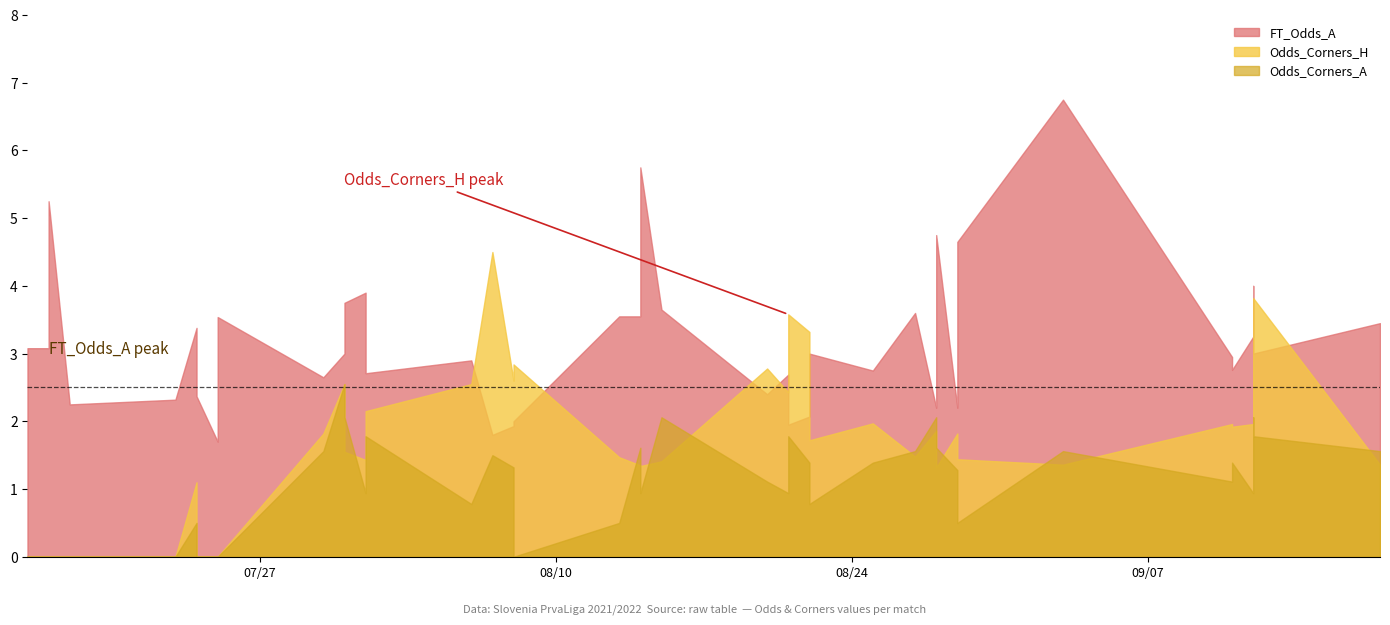

At which category is the sum across all series the highest?

2021-09-03